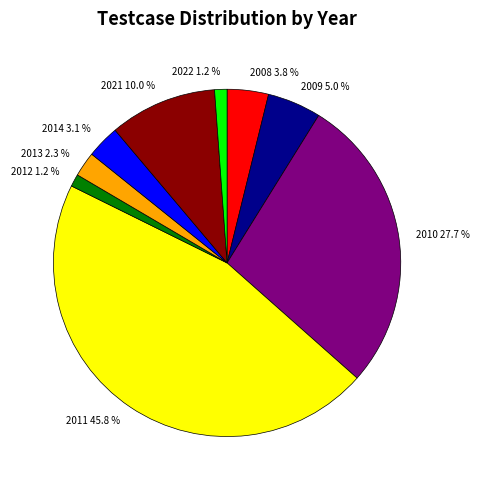

Is there a majority slice in this chart?

No